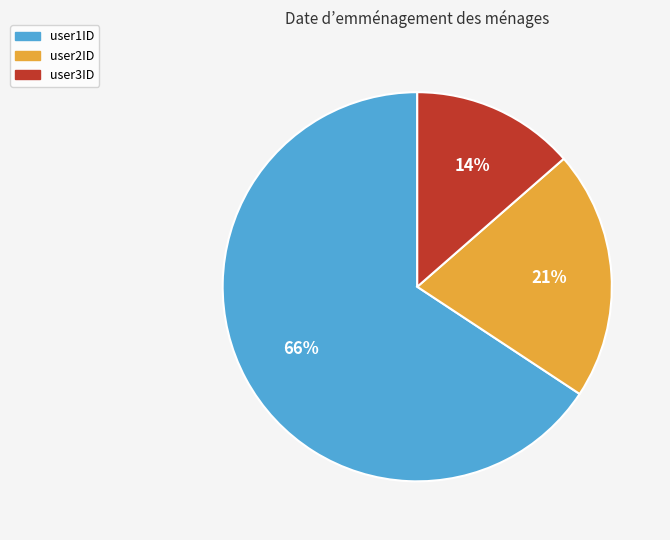

Is it true that user1ID is 75% of the pie?

False